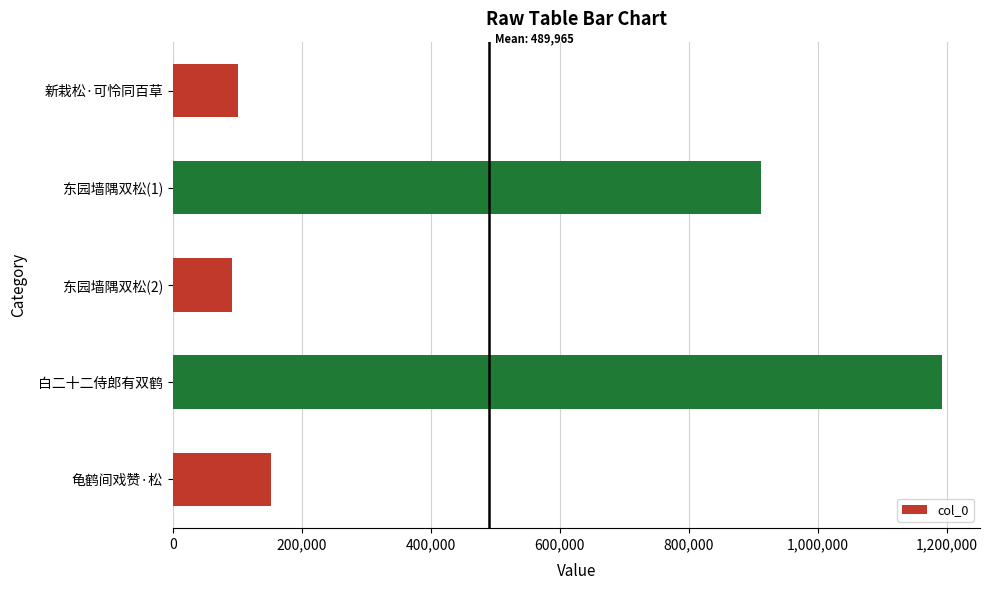

What is the change in value from 东园墙隅双松(1) to 龟鹤间戏赞·松?

-759776